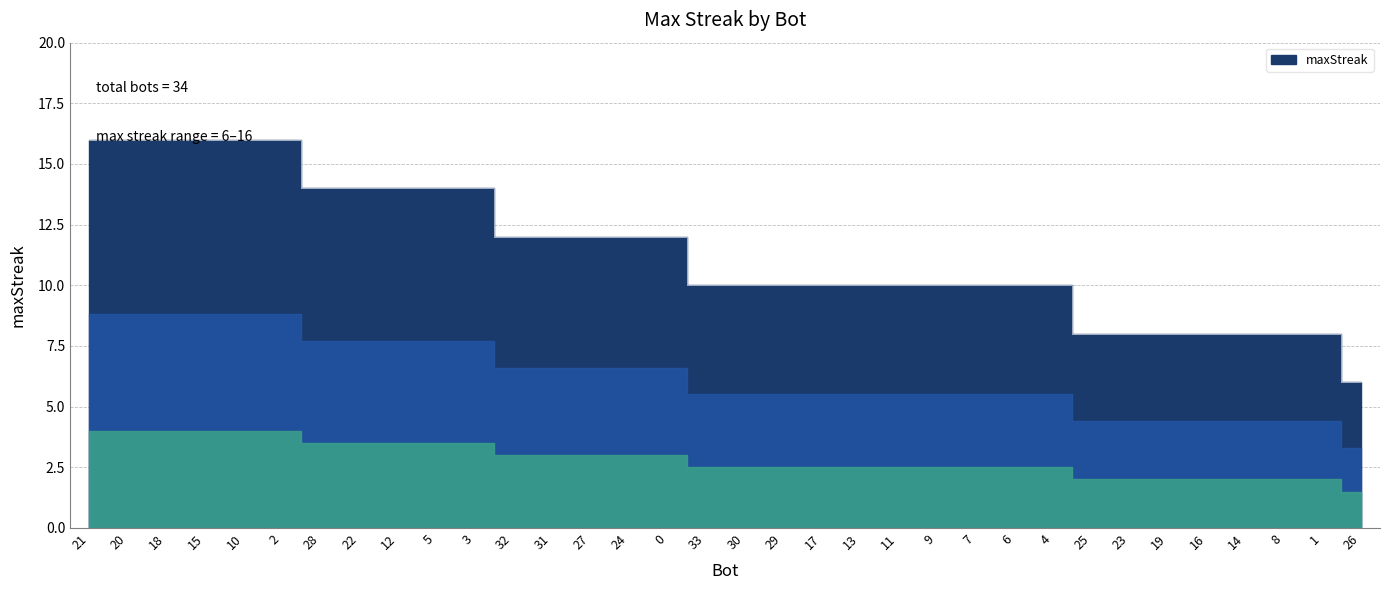

How many data points are above 10?

16